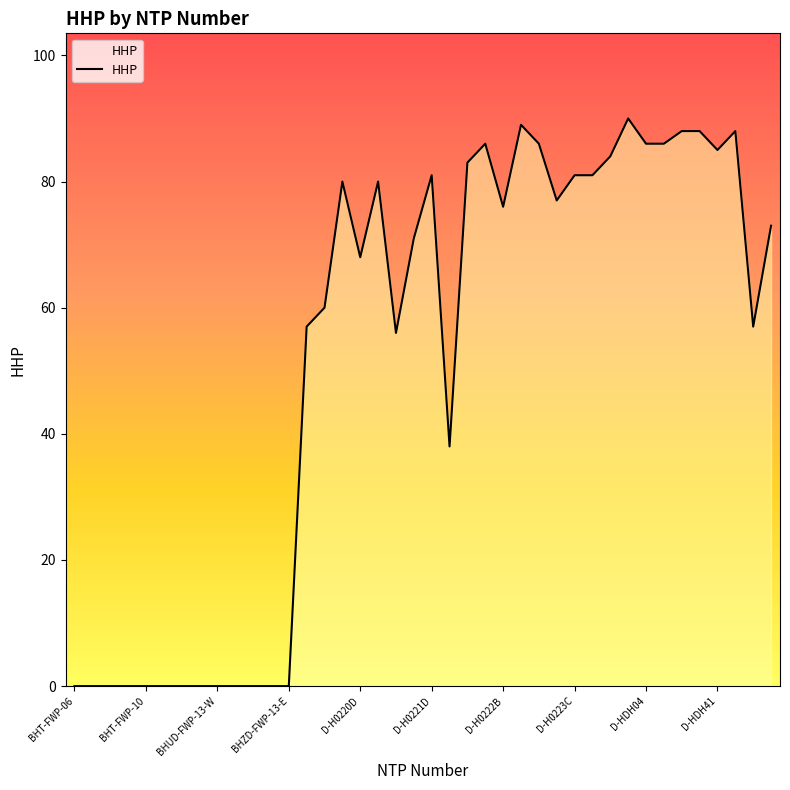

Reading right to left, list all the values displayed in this chart.

73	57	88	85	88	88	86	86	90	84	81	81	77	86	89	76	86	83	38	81	71	56	80	68	80	60	57	0	0	0	0	0	0	0	0	0	0	0	0	0